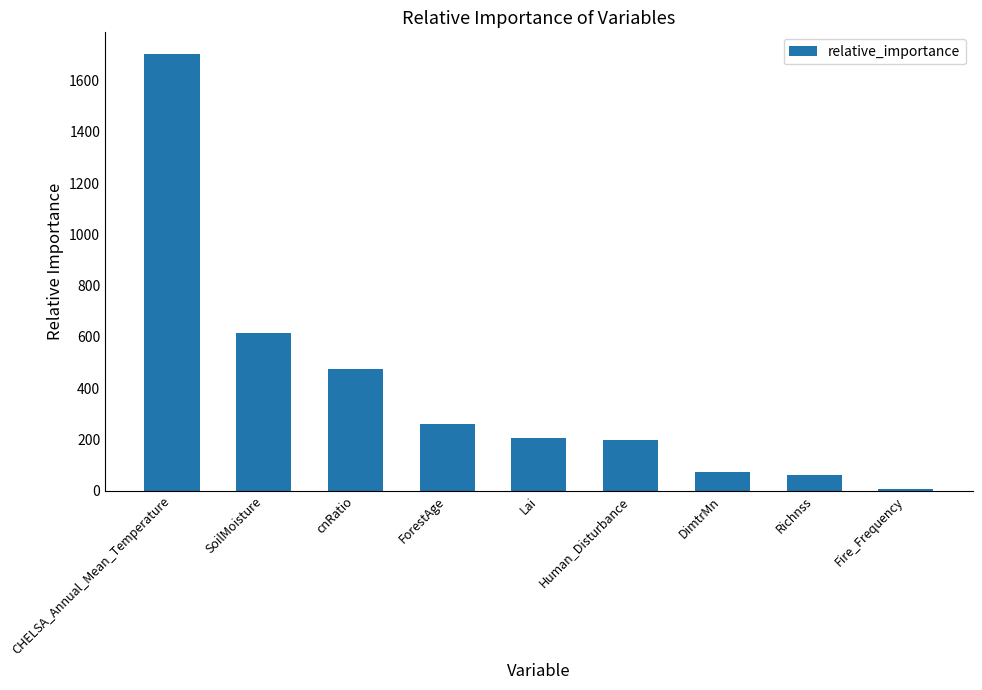

What position from the left is Richnss?

8